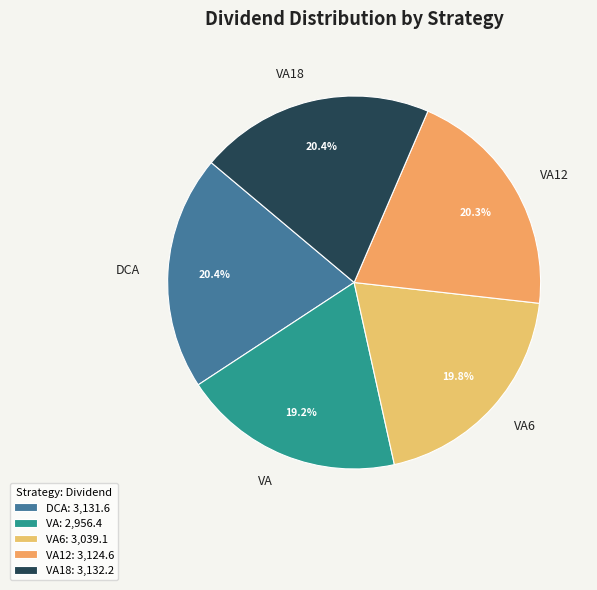

Is DCA the majority of the pie?

No